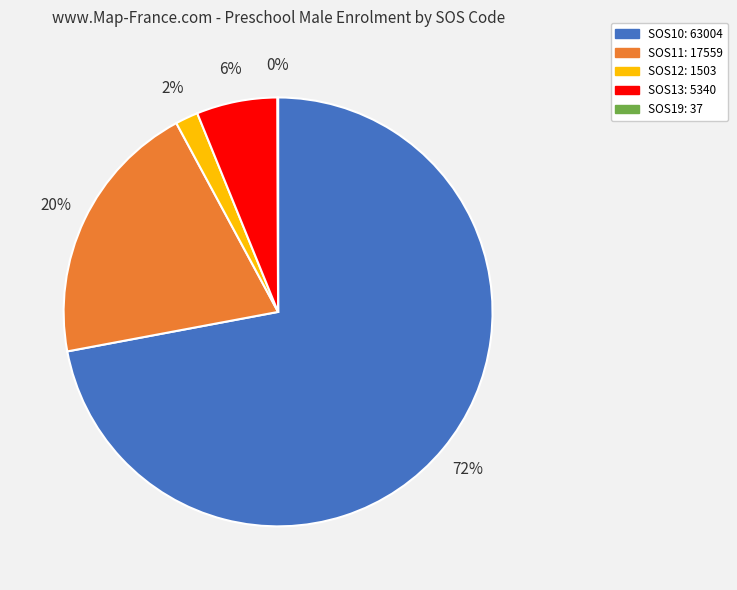

To the nearest percent, what is the difference between the SOS10 and SOS11 slice percentages?

52%